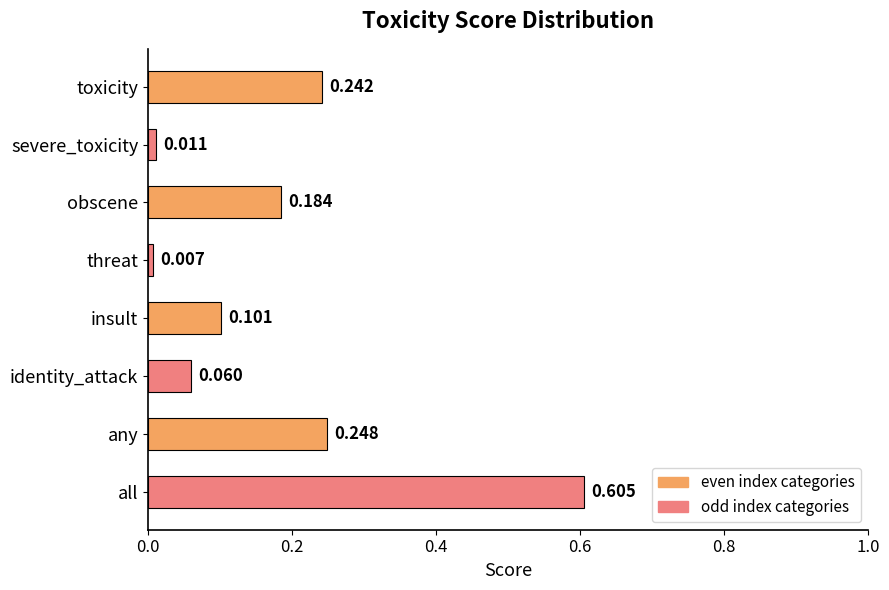

Are the bars horizontal?

Yes